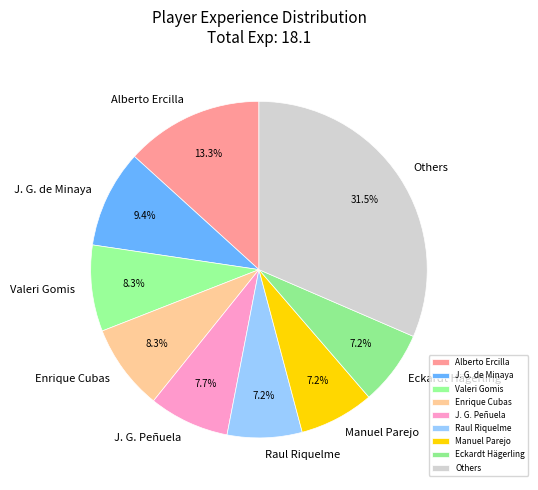

What is the largest slice in the pie chart?

Others